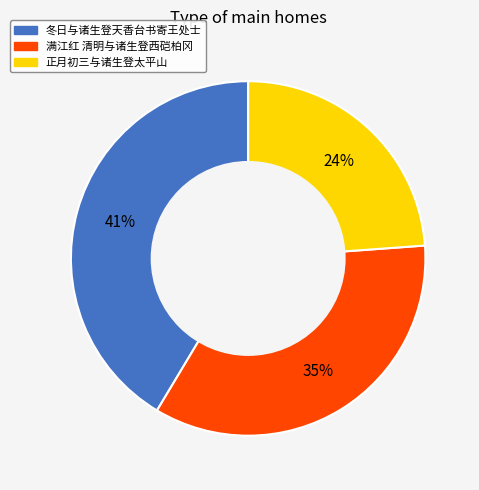

To the nearest percent, what is the difference between the 正月初三与诸生登太平山 and 满江红 清明与诸生登西硙柏冈 slice percentages?

11%